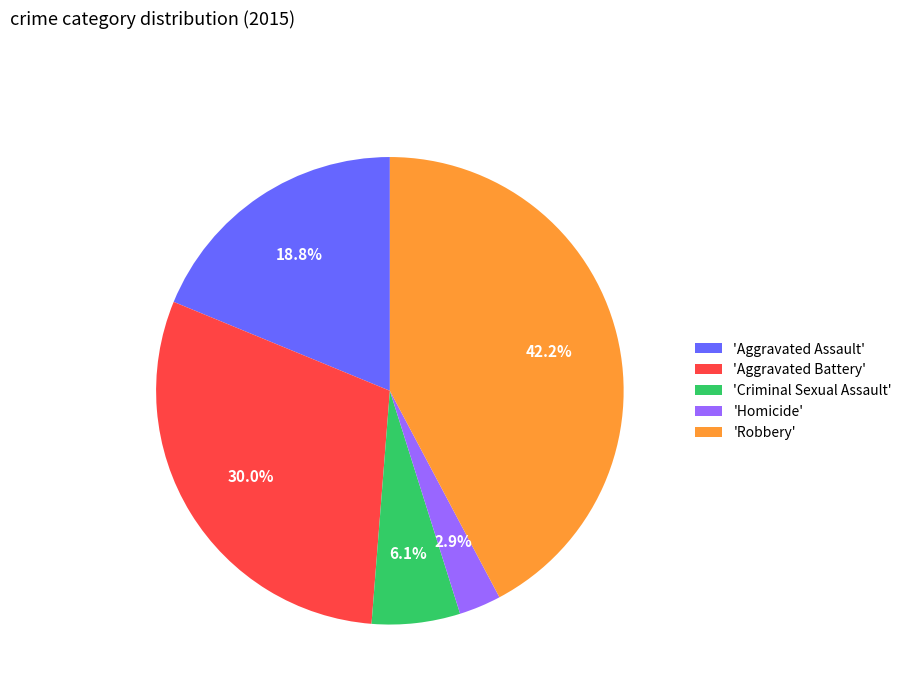

How much of the chart is everything except 'Criminal Sexual Assault'?

93.9%